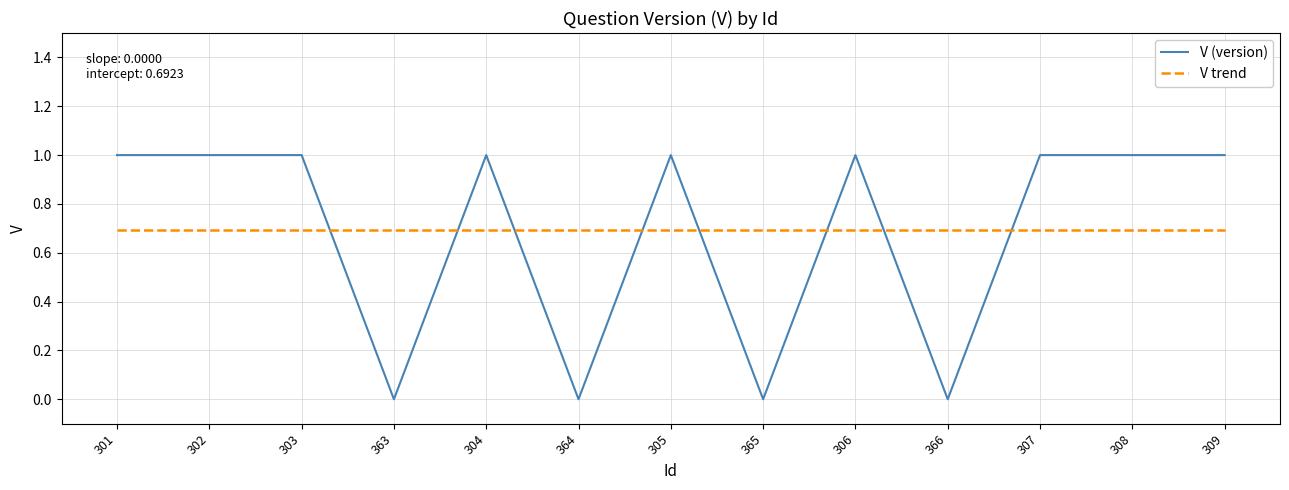

What position from the left is 365?

8